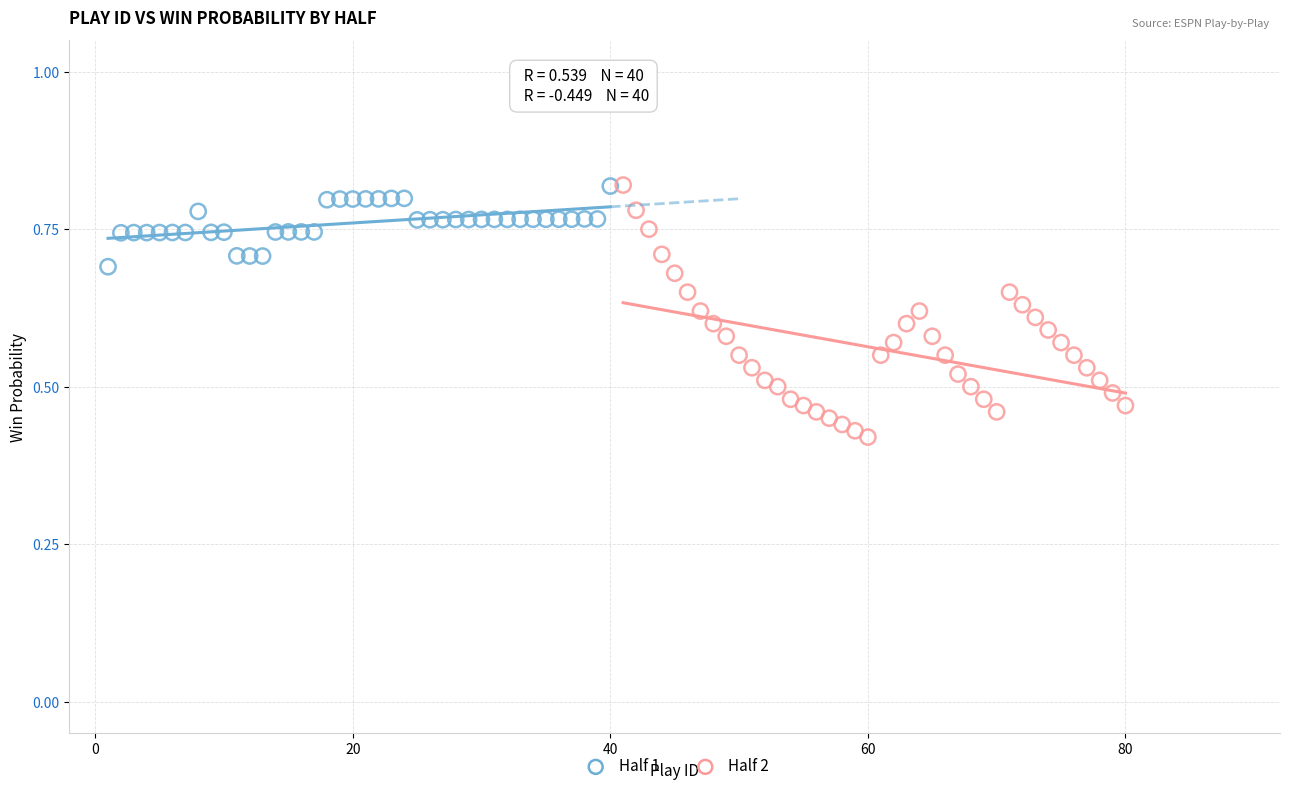

Which series contains the lowest Y value?

Half 2